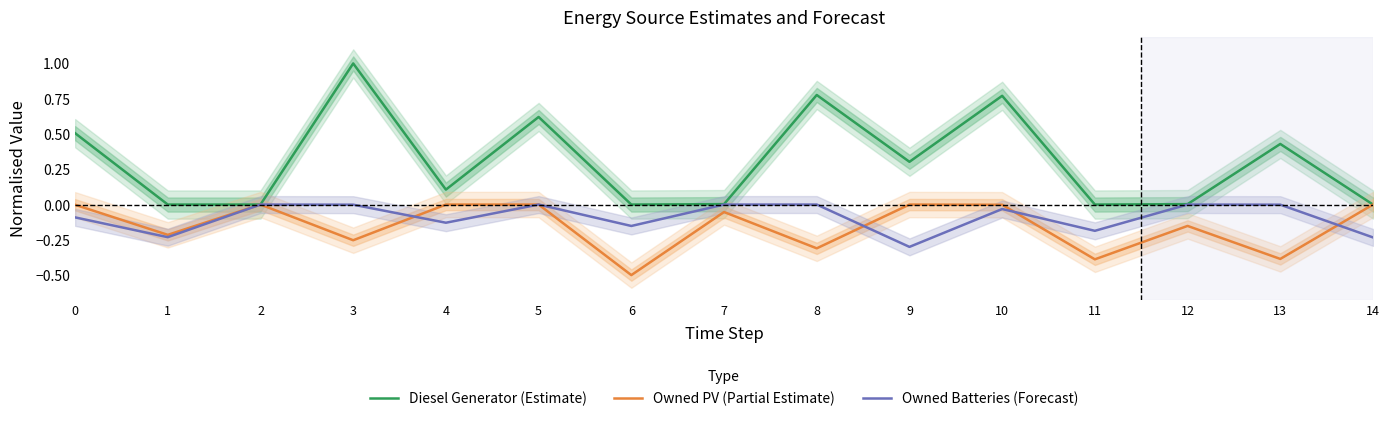

At which category is the sum across all series the highest?

3